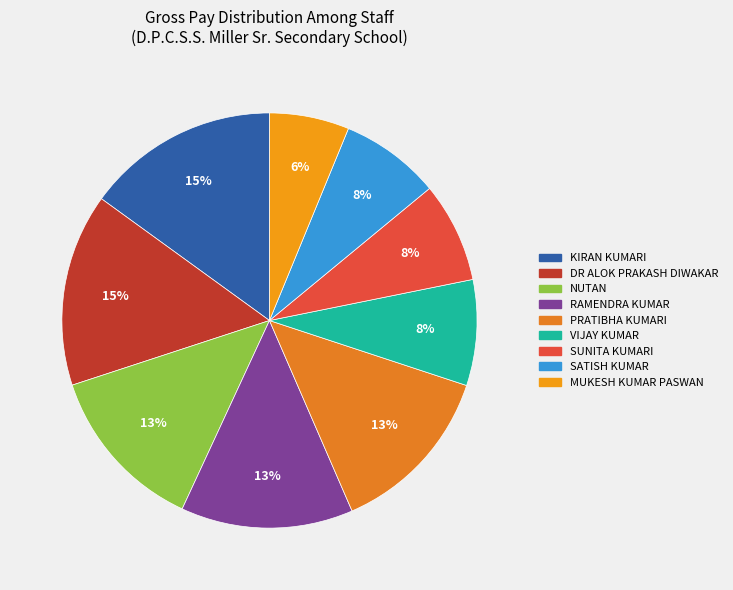

Is SUNITA KUMARI the majority of the pie?

No